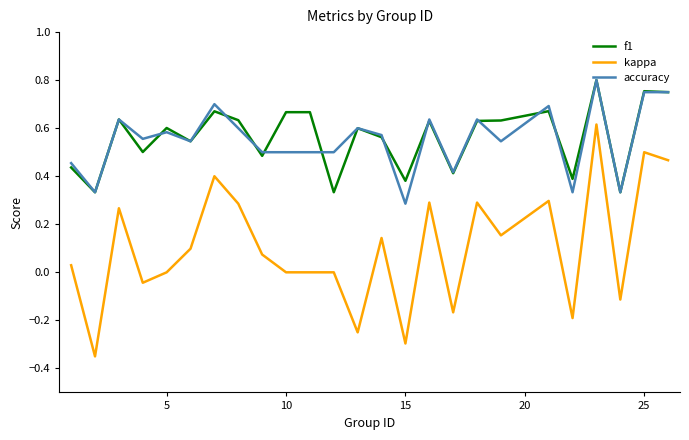

Which series has the largest range (max minus min)?

kappa